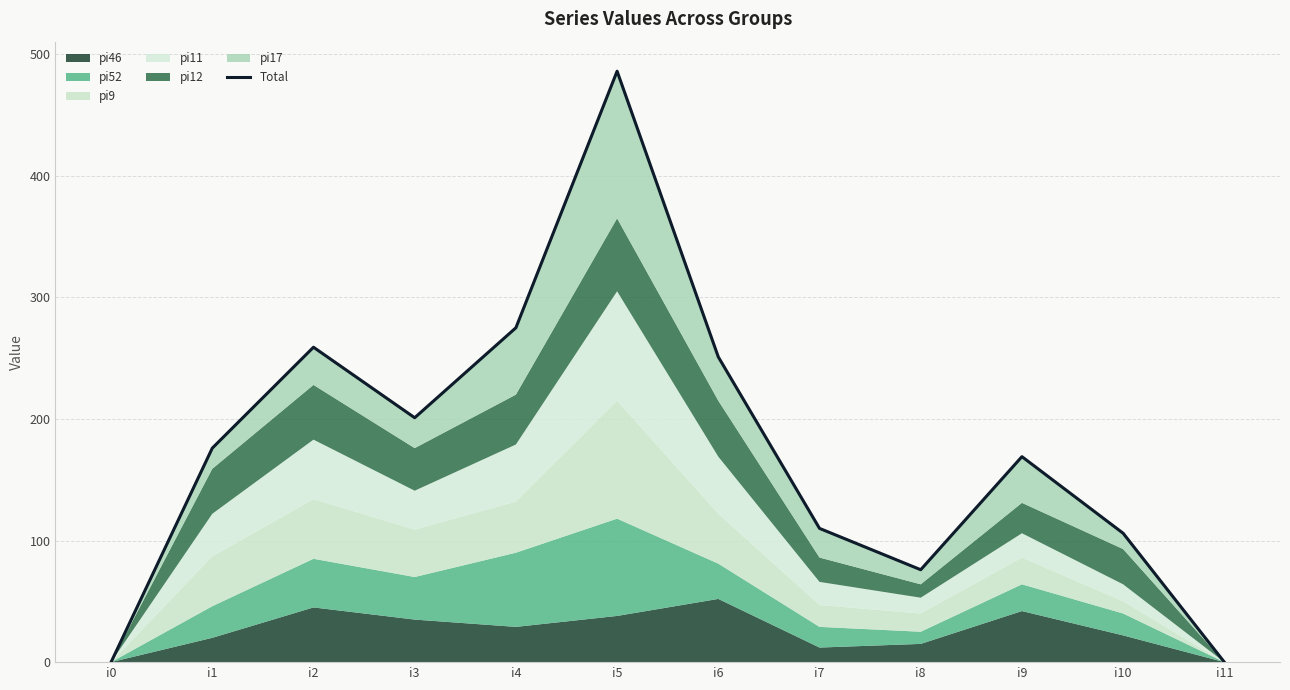

At which label is the value closest to 243?

i6